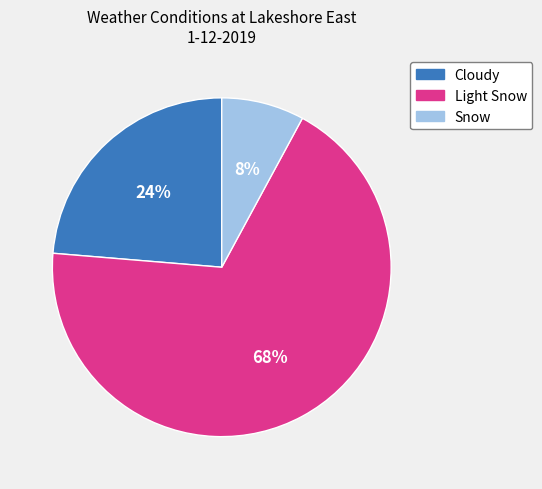

Is the sum of Cloudy and Light Snow greater than half?

Yes